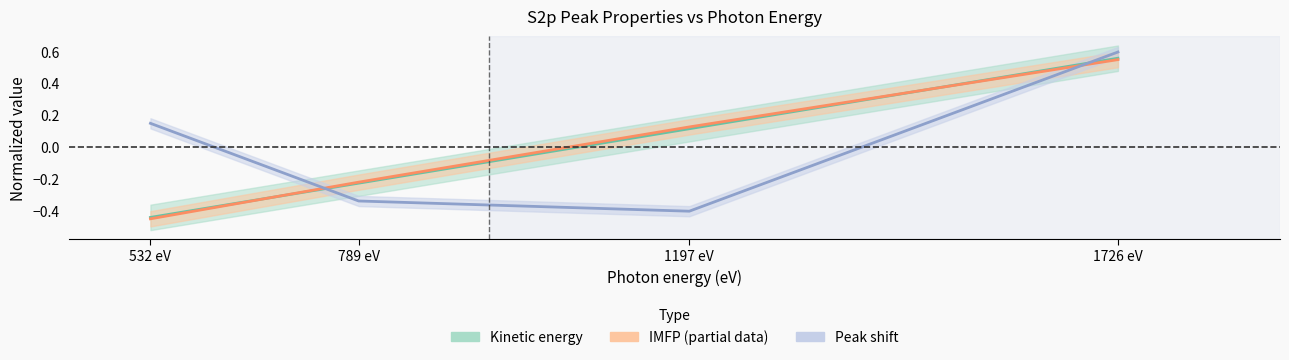

What position from the right is 789 eV?

3